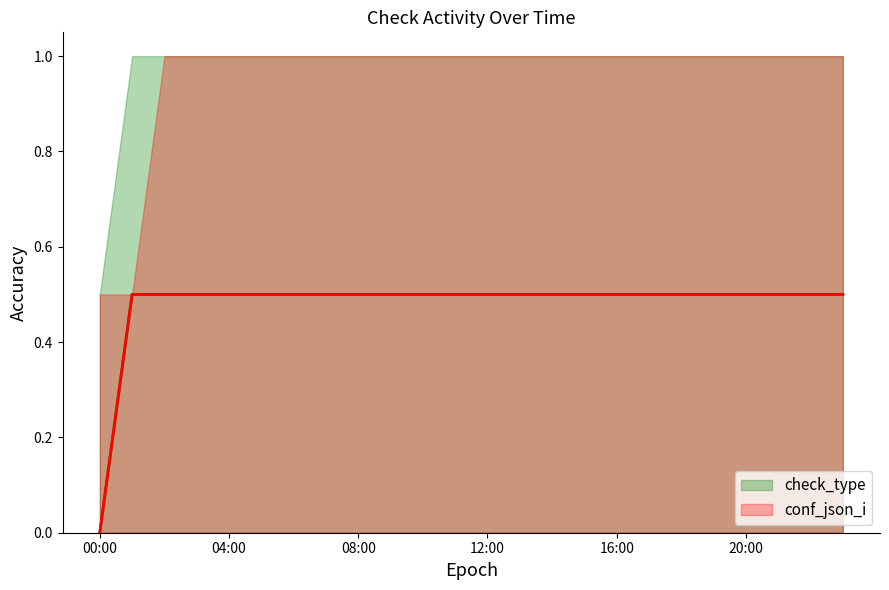

At which category is the sum across all series the highest?

04:00